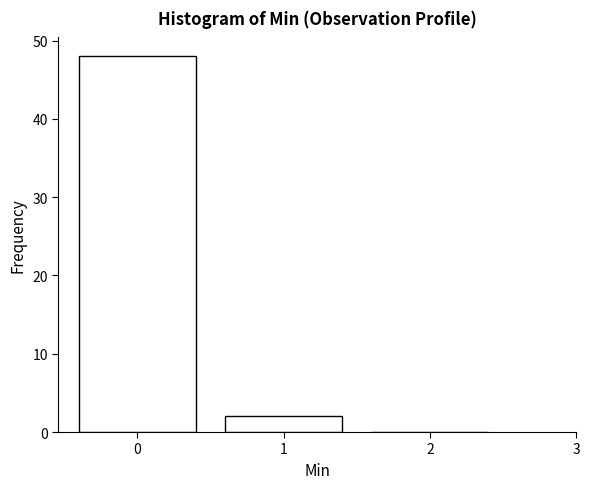

Reading left to right, list all the values displayed in this chart.

0=48	1=2	2=0